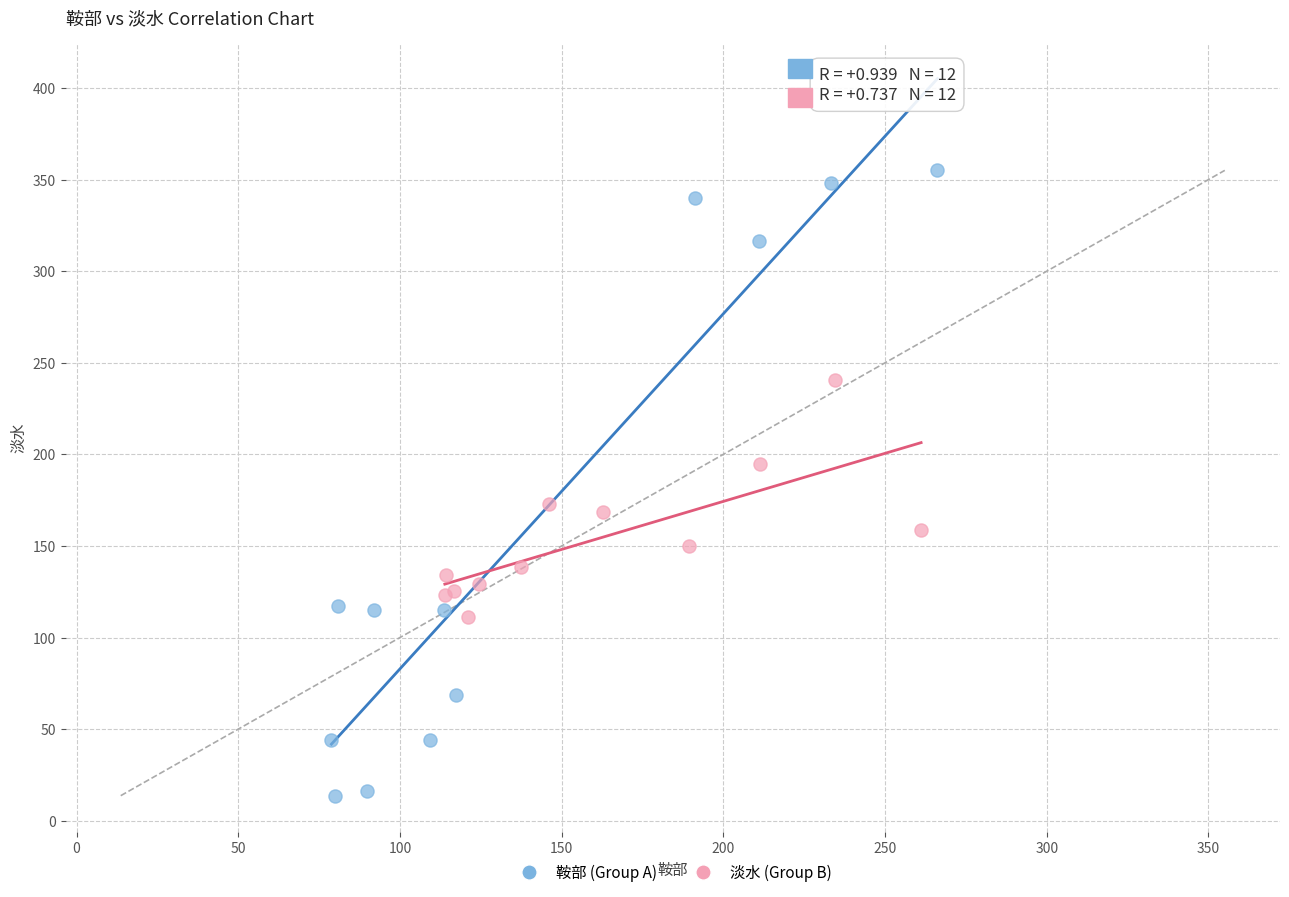

Which series contains the highest Y value?

鞍部 (Group A)